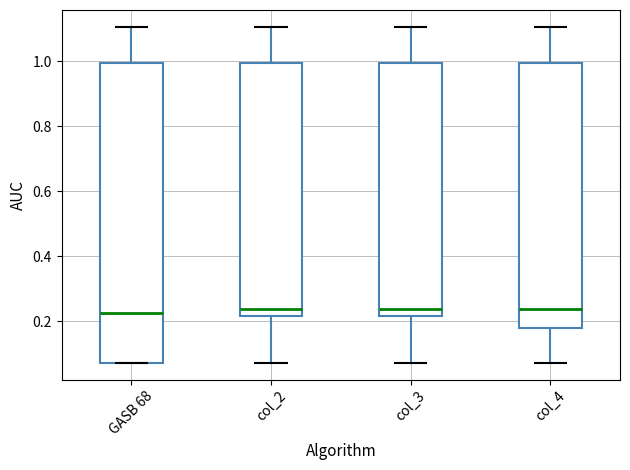

Reading left to right, transcribe this box plot: for each box, give where its median line is, the range the box spans, and where its two whiskers end, as read against the y-axis. The values are not printed on the chart, so give them approximately, as read against the axis.

GASB 68: median 0.22, box 0.08 to 1.00, whiskers 0.08 to 1.10
col_2: median 0.24, box 0.22 to 1.00, whiskers 0.08 to 1.10
col_3: median 0.24, box 0.22 to 1.00, whiskers 0.08 to 1.10
col_4: median 0.24, box 0.18 to 1.00, whiskers 0.08 to 1.10